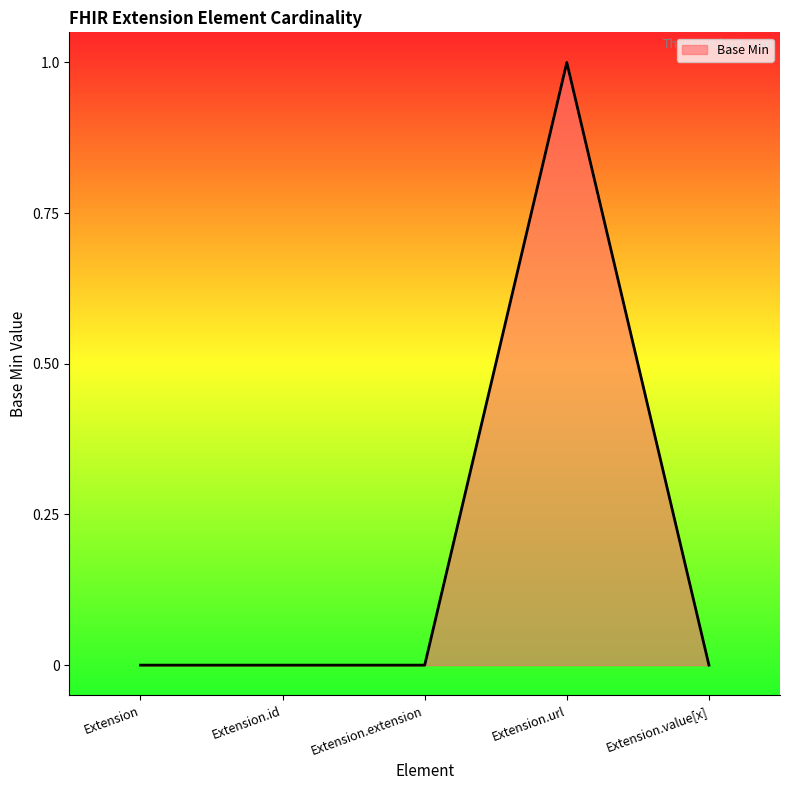

What position from the right is Extension.url?

2